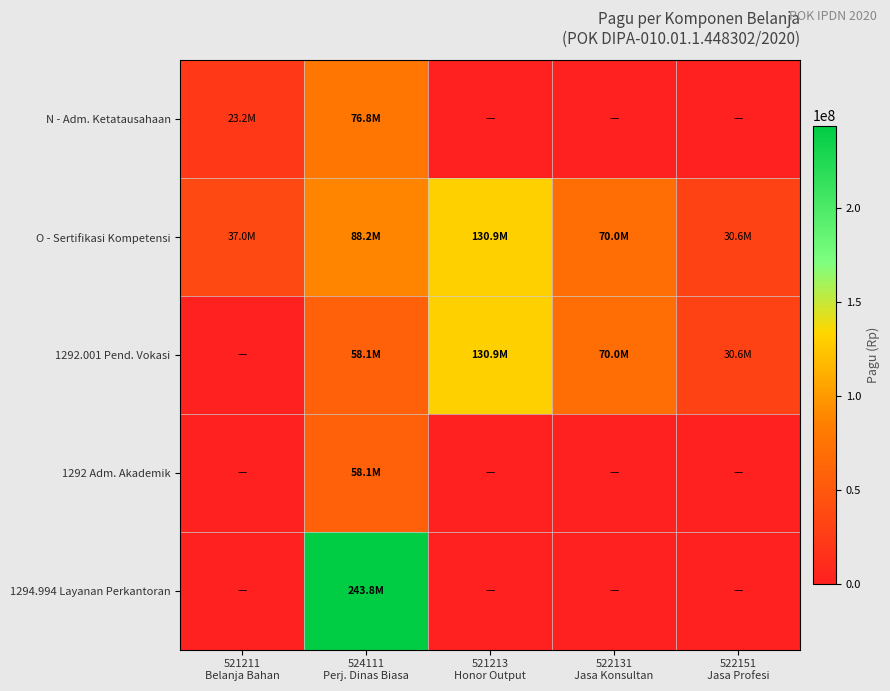

Reading left to right, extract all data points from this chart.

N - Adm. Ketatausahaan: 521211
Belanja Bahan=23250000	524111
Perj. Dinas Biasa=76750000	521213
Honor Output=0	522131
Jasa Konsultan=0	522151
Jasa Profesi=0
O - Sertifikasi Kompetensi: 521211
Belanja Bahan=37035000	524111
Perj. Dinas Biasa=88158600	521213
Honor Output=130900000	522131
Jasa Konsultan=70000000	522151
Jasa Profesi=30600000
1292.001 Pend. Vokasi: 521211
Belanja Bahan=0	524111
Perj. Dinas Biasa=58091600	521213
Honor Output=130900000	522131
Jasa Konsultan=70000000	522151
Jasa Profesi=30600000
1292 Adm. Akademik: 521211
Belanja Bahan=0	524111
Perj. Dinas Biasa=58091600	521213
Honor Output=0	522131
Jasa Konsultan=0	522151
Jasa Profesi=0
1294.994 Layanan Perkantoran: 521211
Belanja Bahan=0	524111
Perj. Dinas Biasa=243848021	521213
Honor Output=0	522131
Jasa Konsultan=0	522151
Jasa Profesi=0